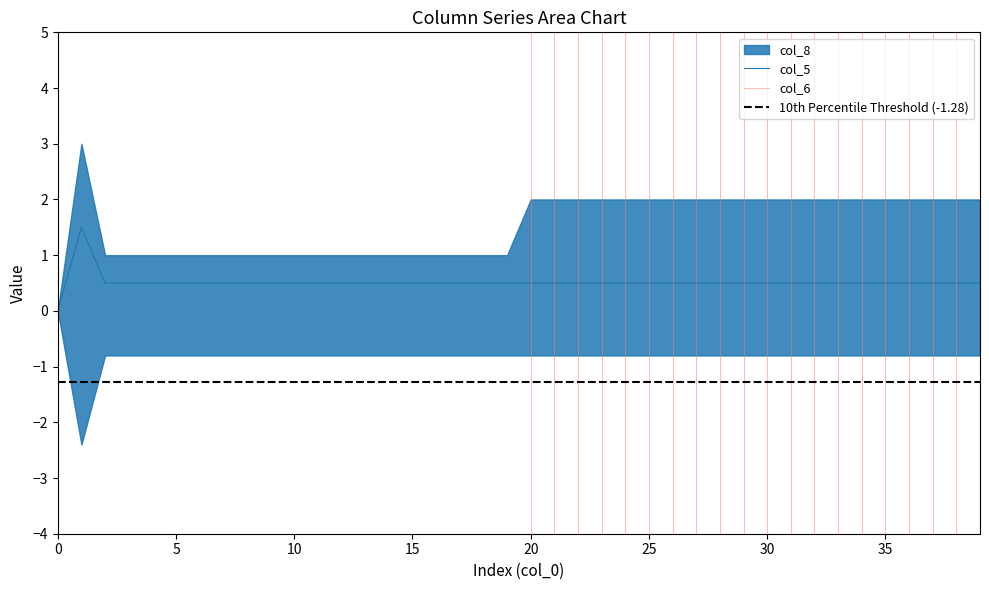

Does the chart have visible grid lines?

No